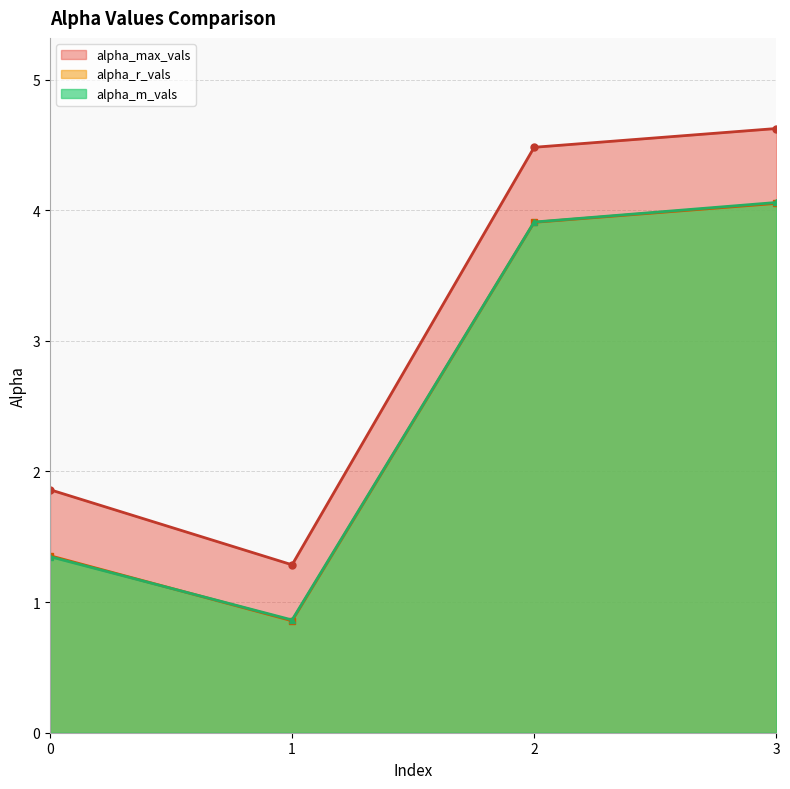

Reading right to left, transcribe all the data shown in this chart.

alpha_max_vals: 3=4.6	2=4.5	1=1.3	0=1.9
alpha_r_vals: 3=4.1	2=3.9	1=0.9	0=1.4
alpha_m_vals: 3=4.1	2=3.9	1=0.9	0=1.3